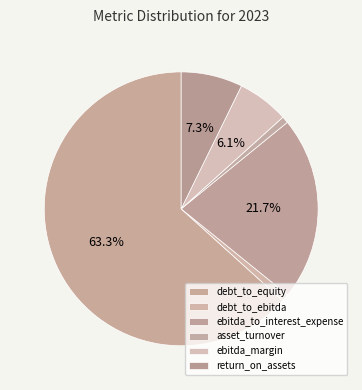

What percentage do debt_to_ebitda and ebitda_to_interest_expense together represent?

22.6%